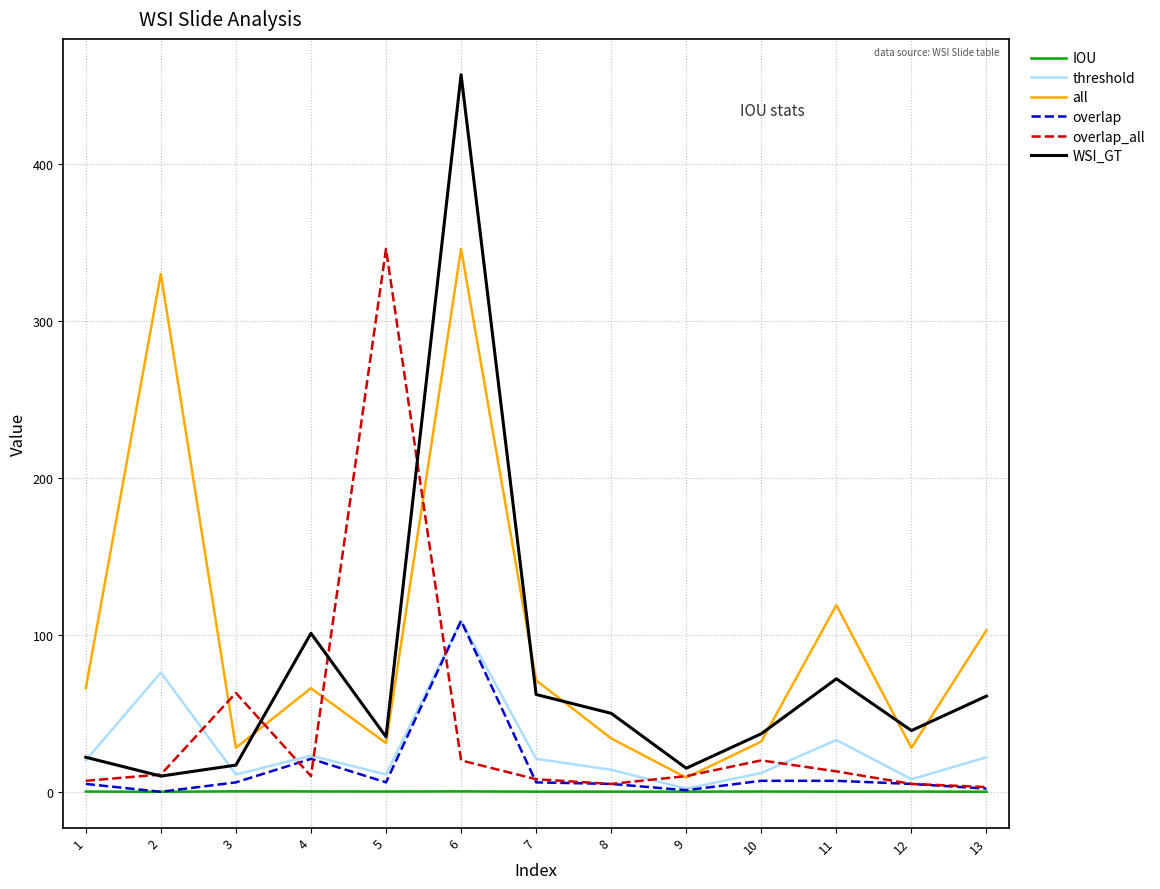

Where is overlap nearest to the value 54?

4